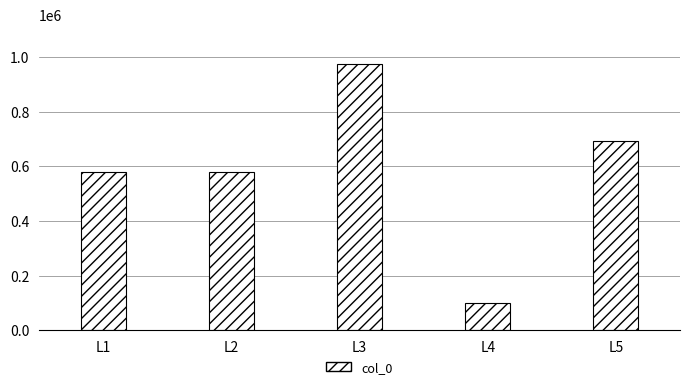

What is the approximate value at L1, to the nearest 50?

577650